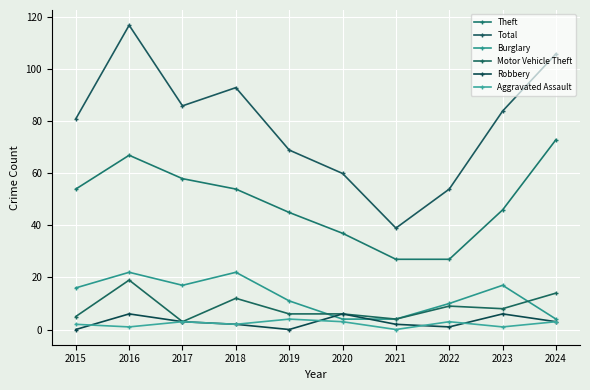

The Aggravated Assault series shows 3 at 2024. True or false?

True